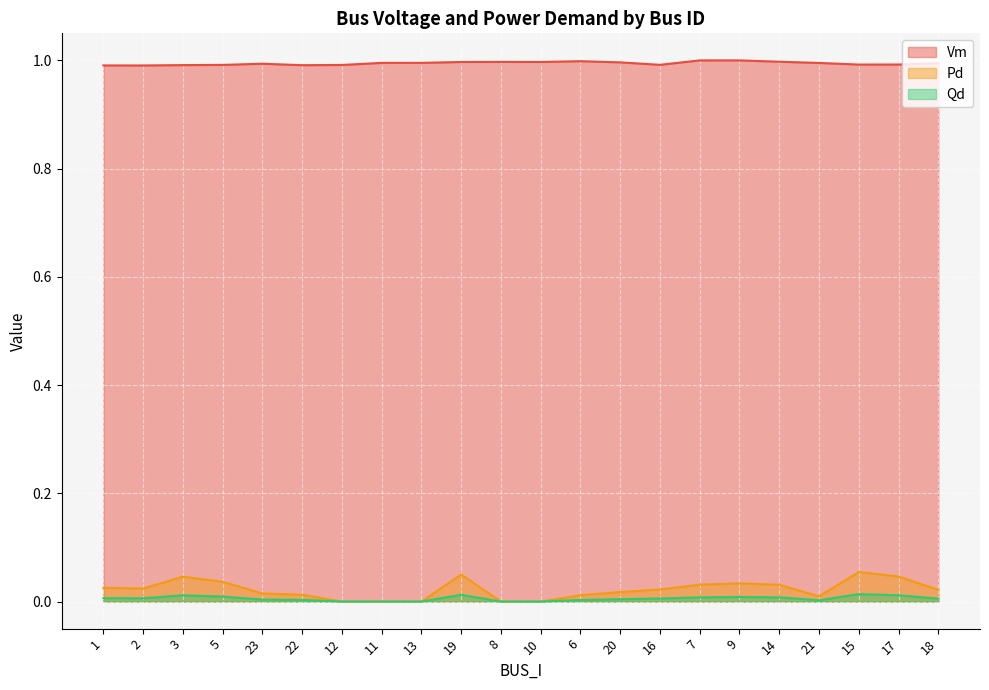

In Vm, how many points are lower than both neighbors (excluding endpoints)?

5